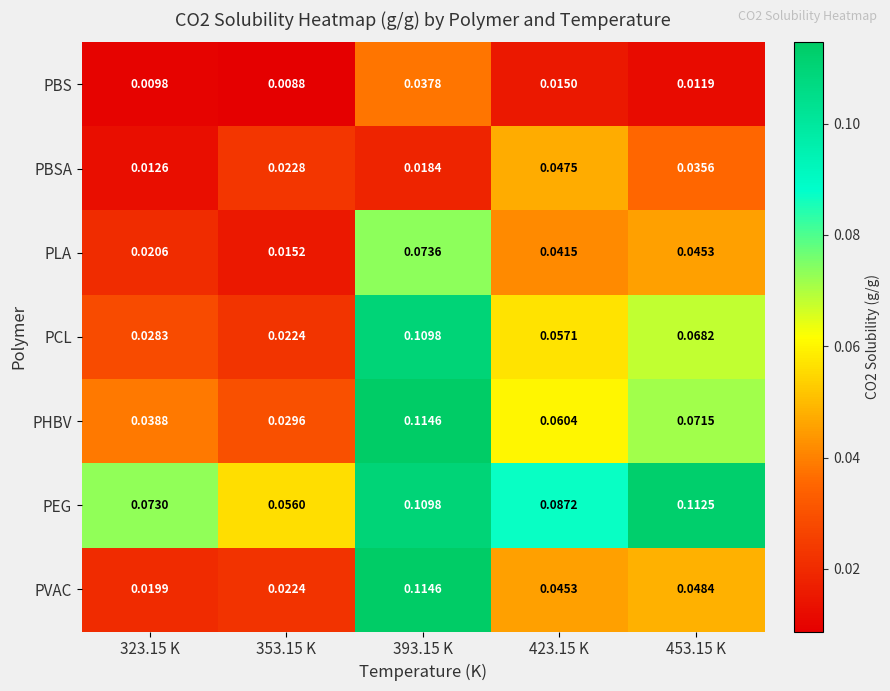

Which series has the widest spread of values?

PVAC